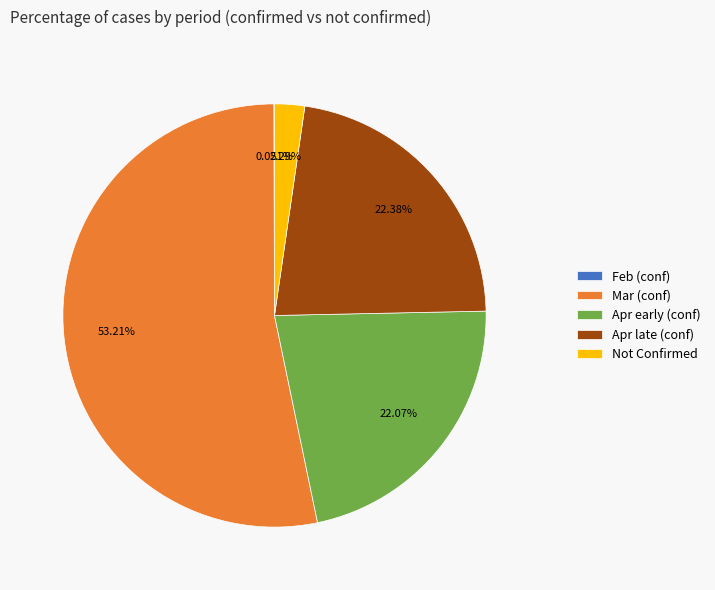

Which slice represents more than half of the pie?

Mar (conf)